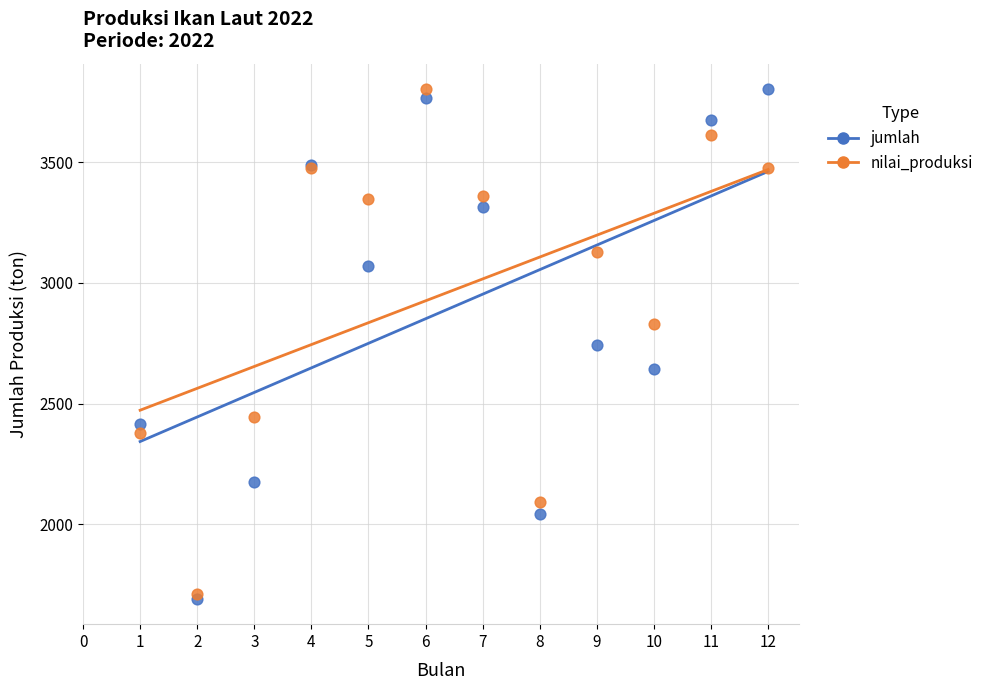

Which series contains the lowest Y value?

jumlah